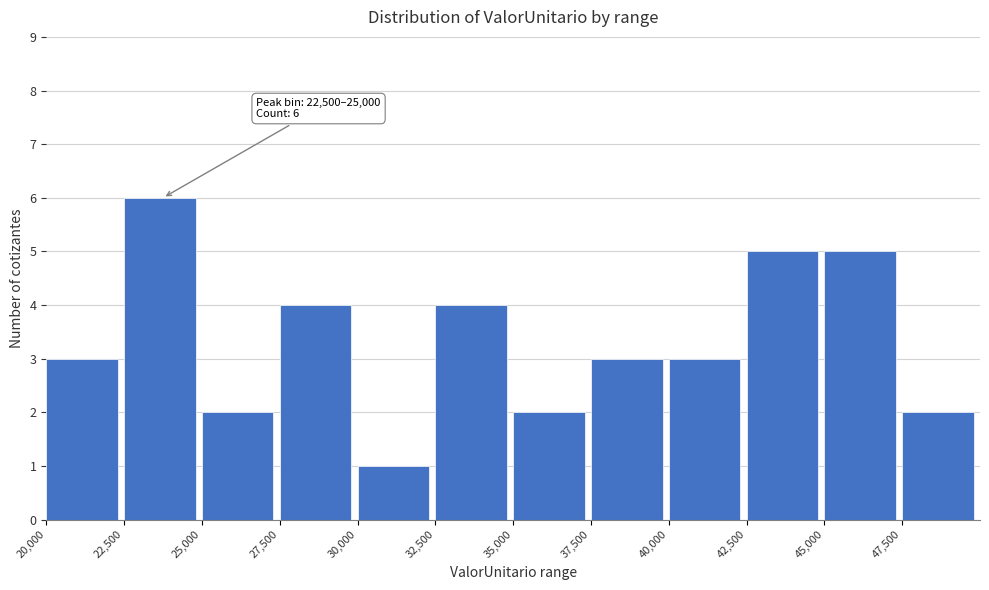

Which range on the x-axis has the tallest bar?

22500 to 25000